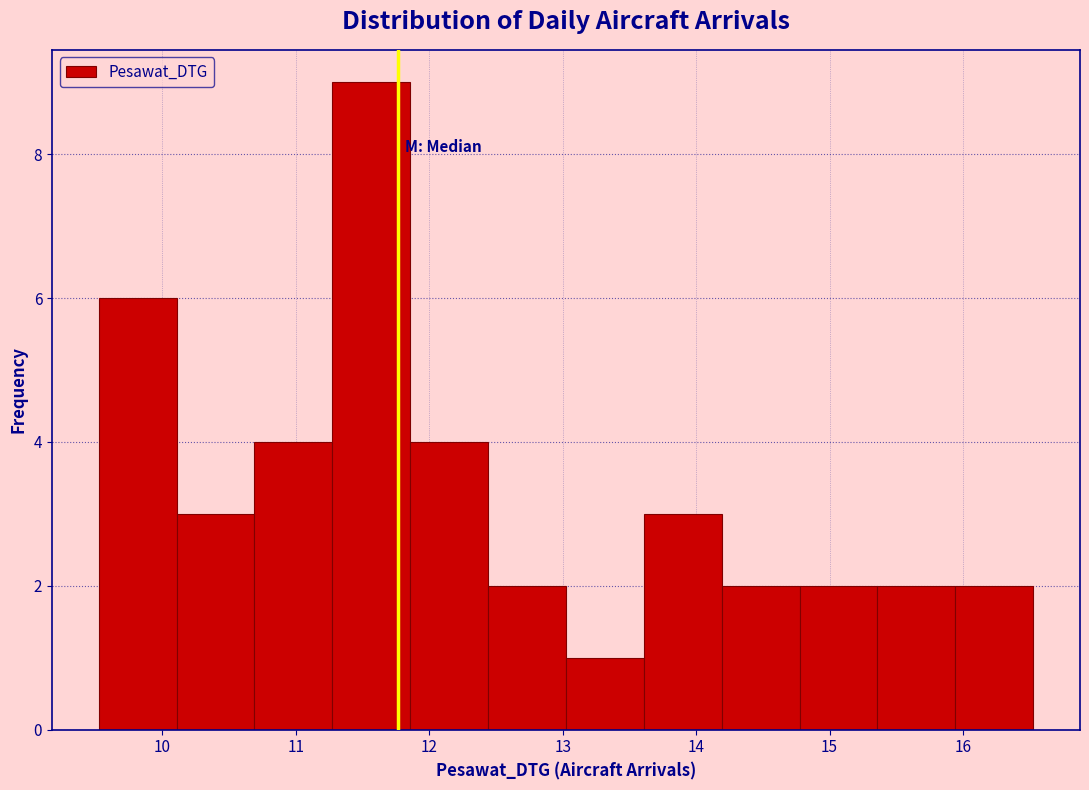

Reading left to right, transcribe this chart: for each bar, give the range it covers on the x-axis and its height. Neither the bar edges nor the heights are printed on the chart, so give them approximately, as read against the axes.

9.5 to 10.1: 6
10.1 to 10.7: 3
10.7 to 11.3: 4
11.3 to 11.9: 9
11.9 to 12.4: 4
12.4 to 13.0: 2
13.0 to 13.6: 1
13.6 to 14.2: 3
14.2 to 14.8: 2
14.8 to 15.4: 2
15.4 to 15.9: 2
15.9 to 16.5: 2